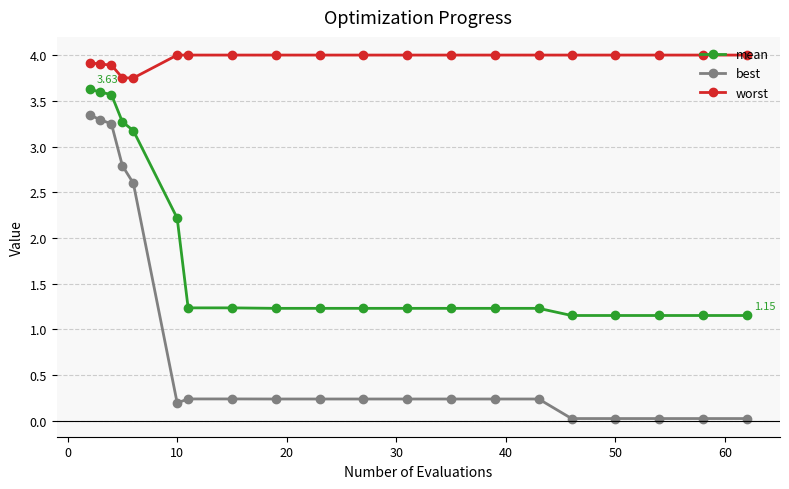

What is the difference between the second highest and minimum values in the mean series?

2.4